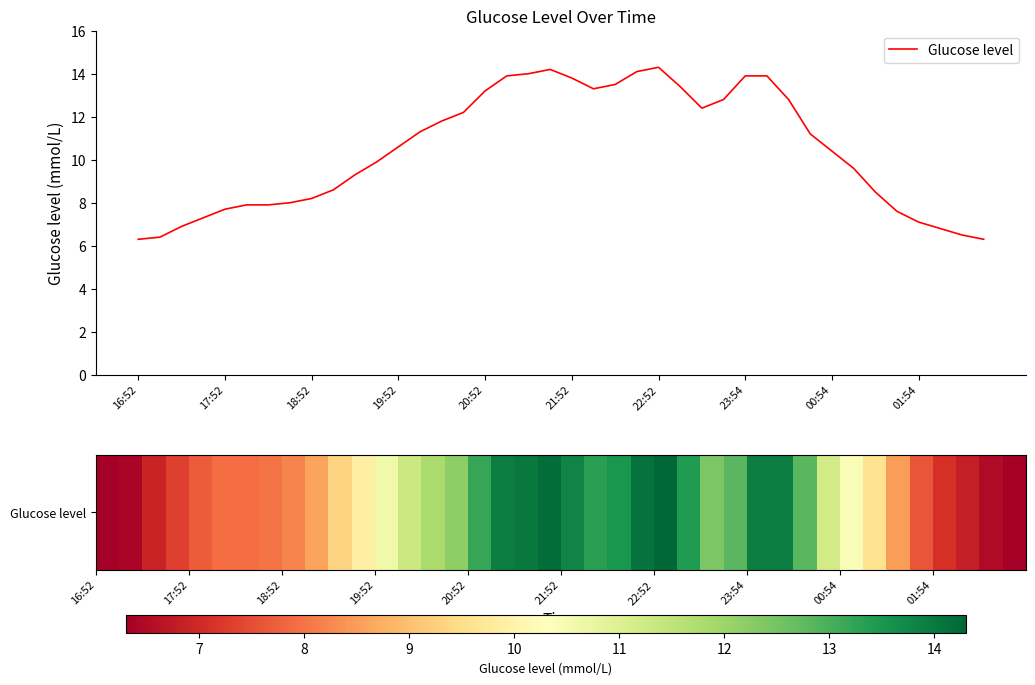

What is the difference between the maximum and minimum values?

8.0